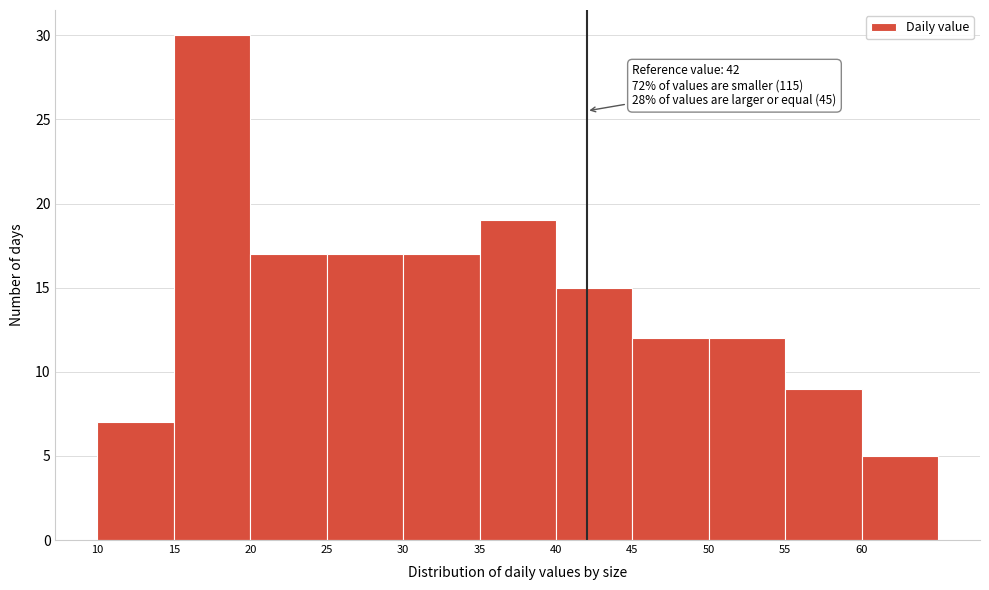

Which range on the x-axis has the tallest bar?

15 to 20